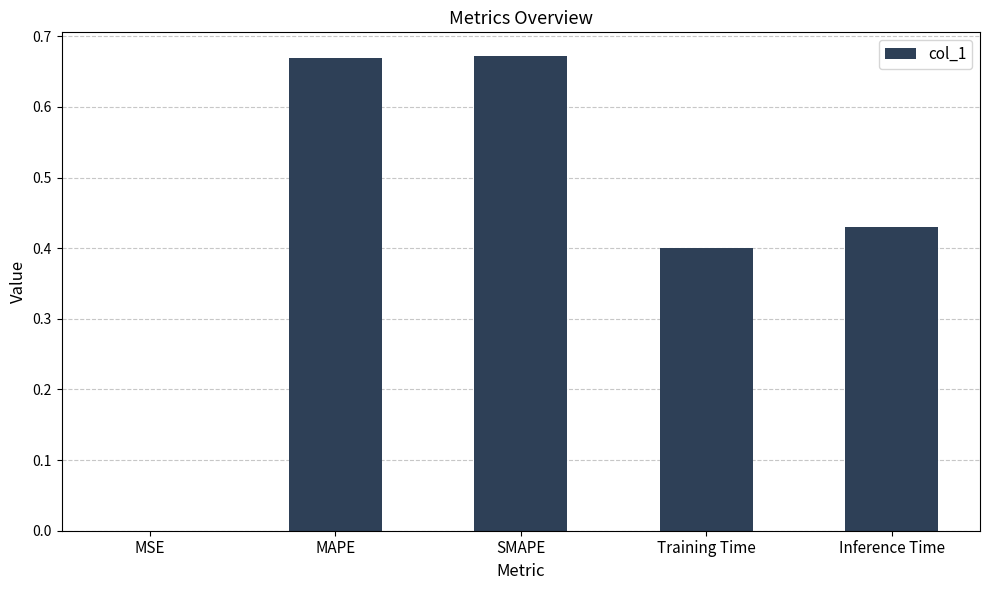

Which has a higher value, MAPE or Training Time?

MAPE